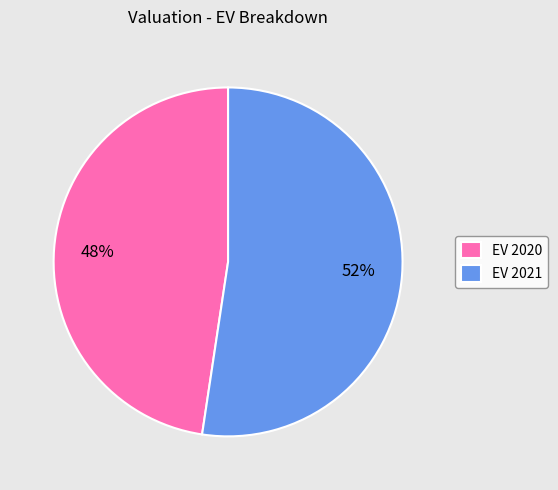

Count the number of slices in the pie.

2